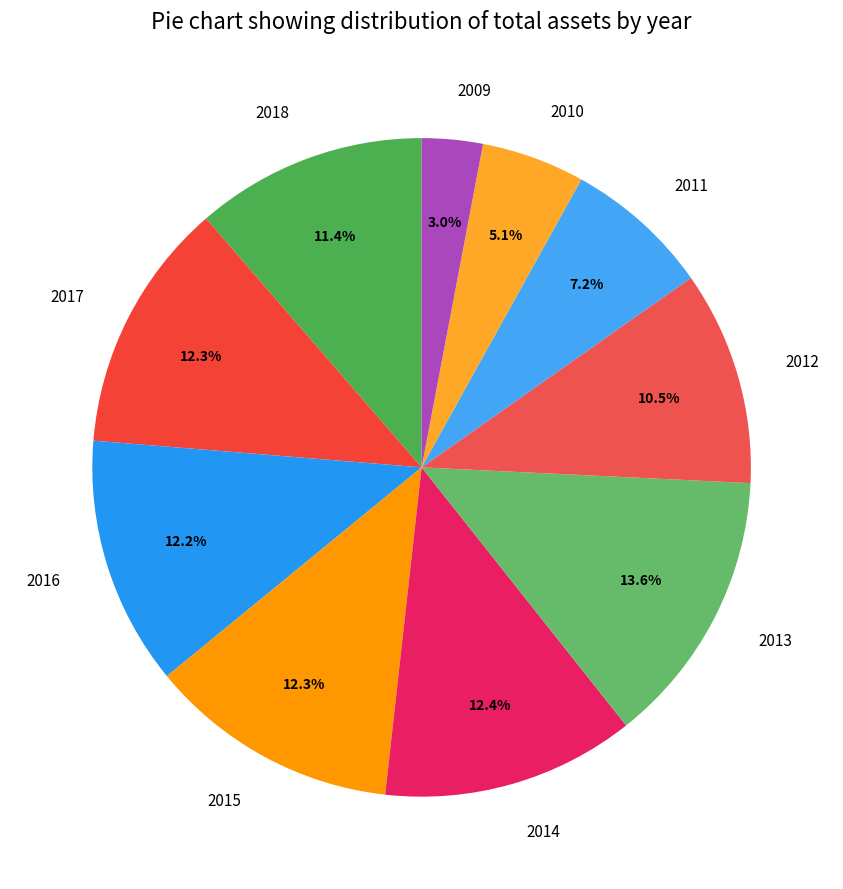

Which slice is the smallest?

2009